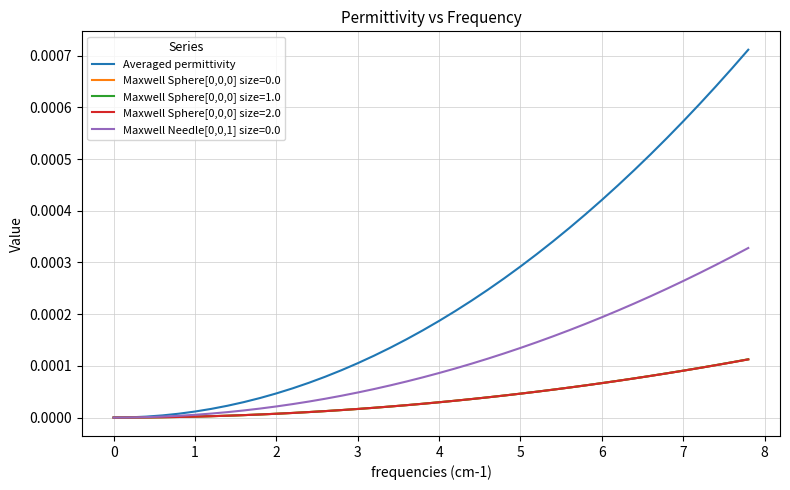

Which series has the largest total across all categories?

Averaged permittivity